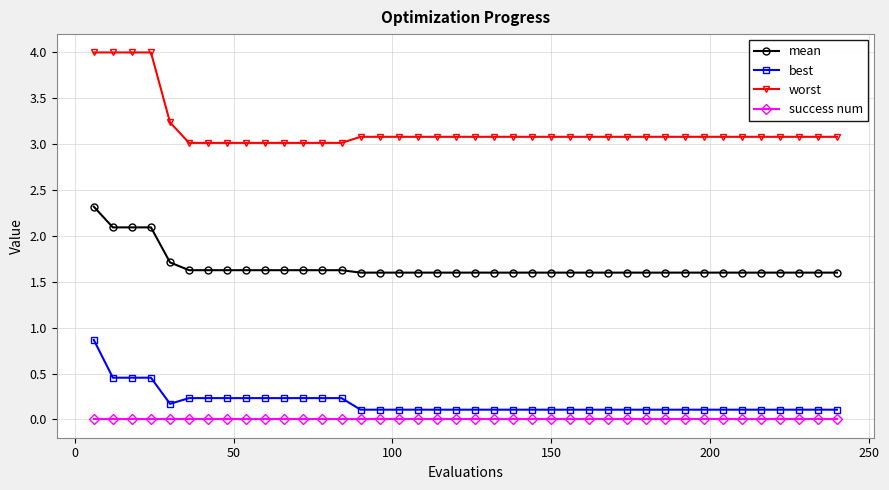

Which series has the widest spread of values?

worst